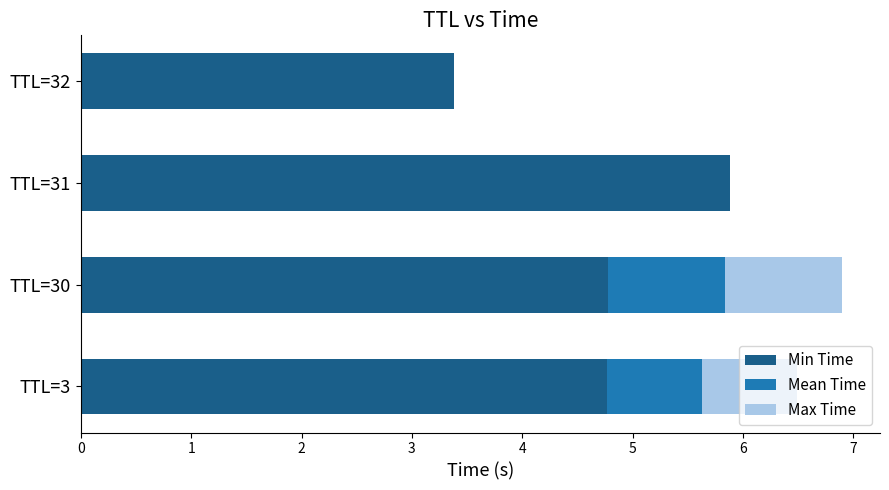

What is the maximum value for Min Time?

5.9